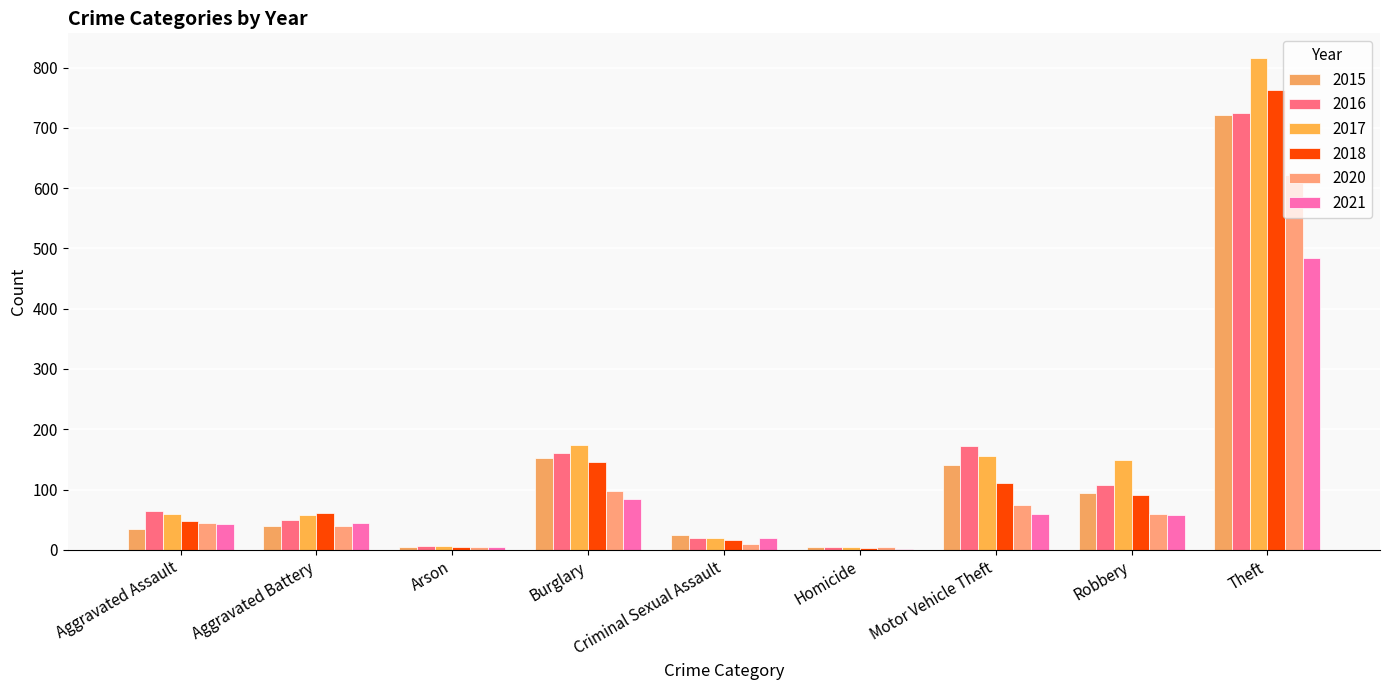

Between Aggravated Assault and Criminal Sexual Assault, which series saw the biggest shift?

2016